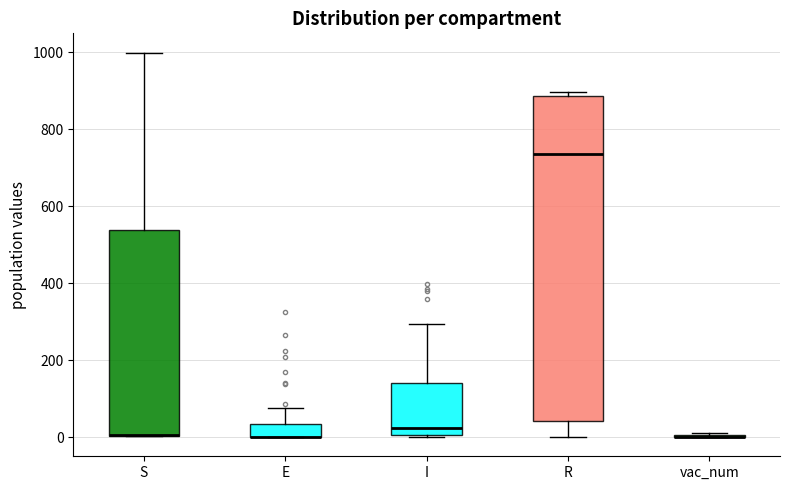

Where is the lower edge of the box for S on the y-axis? The values are not printed on the chart, so give them approximately, as read against the axis.

0